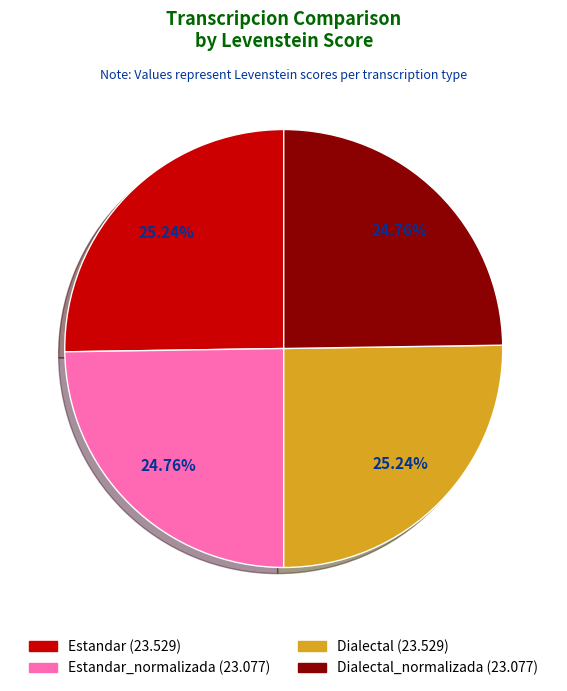

Is there any slice that represents more than half of the pie?

No